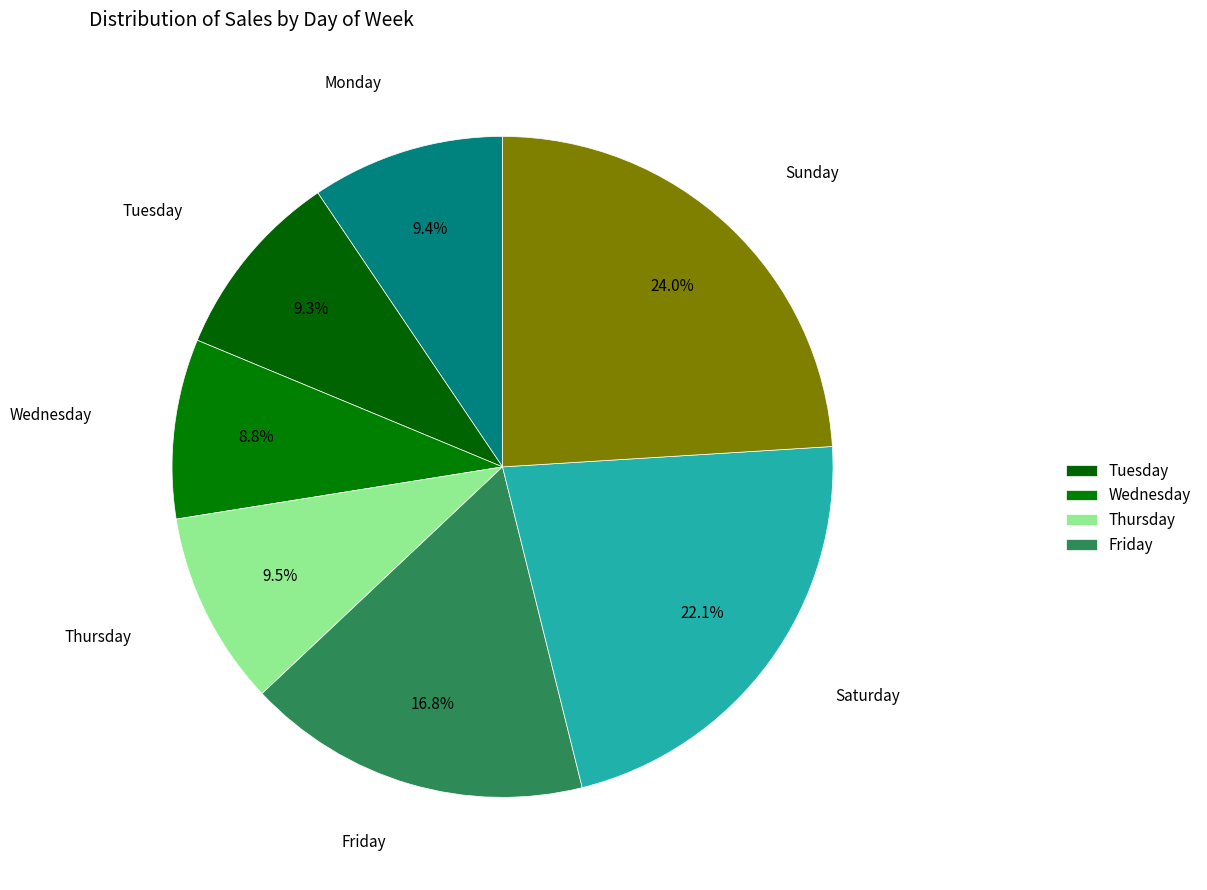

To the nearest percent, what is the difference between the largest and smallest slice percentages?

15%